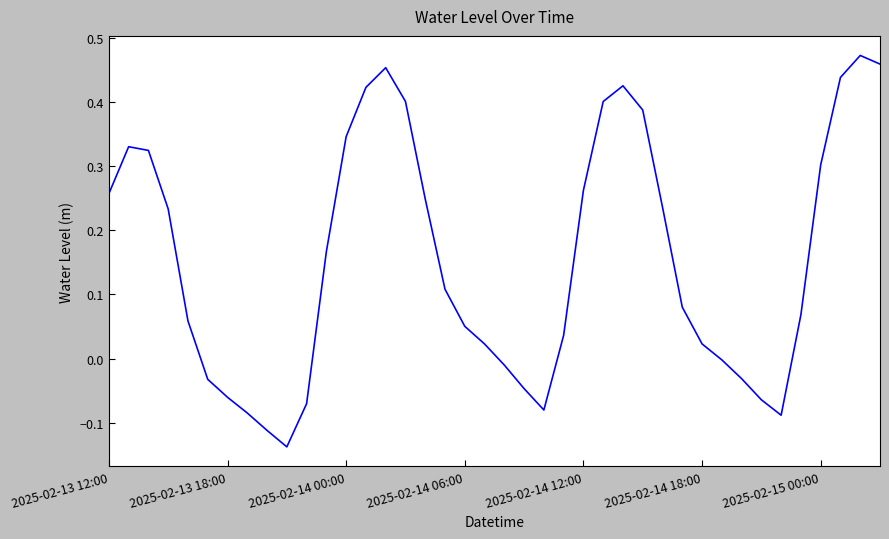

What is the difference between the maximum and minimum values?

0.6